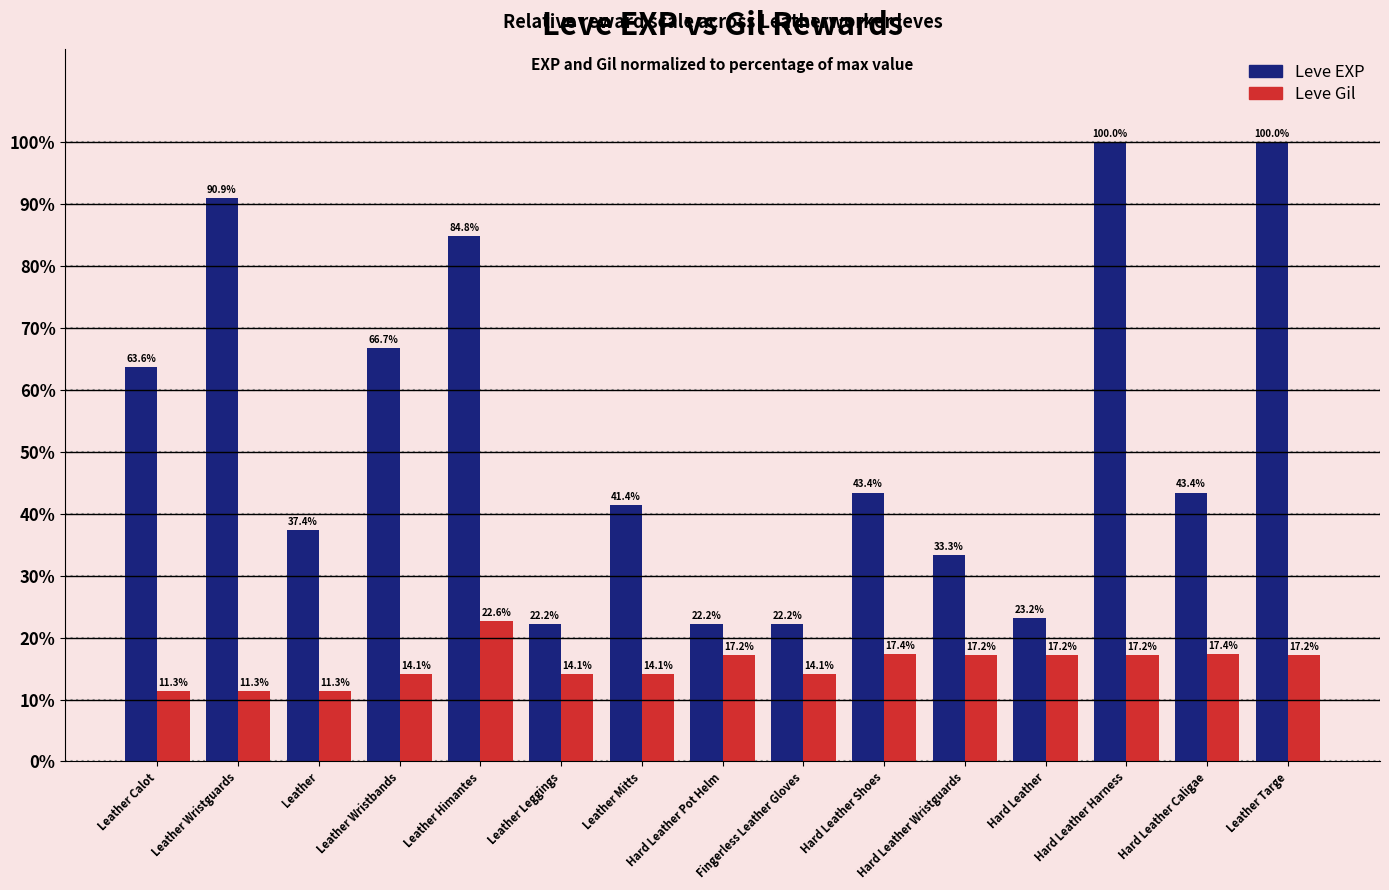

What is the maximum value shown in the chart?

100.0